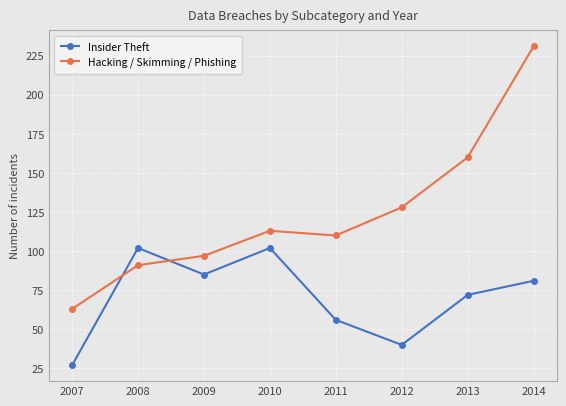

How many lines are shown in the chart?

2